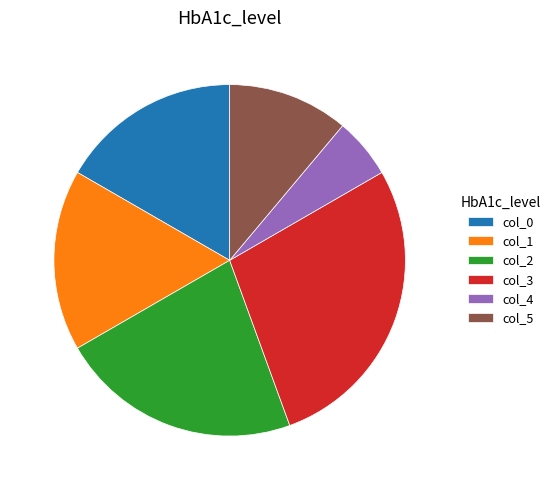

What is the largest slice in the pie chart?

col_3